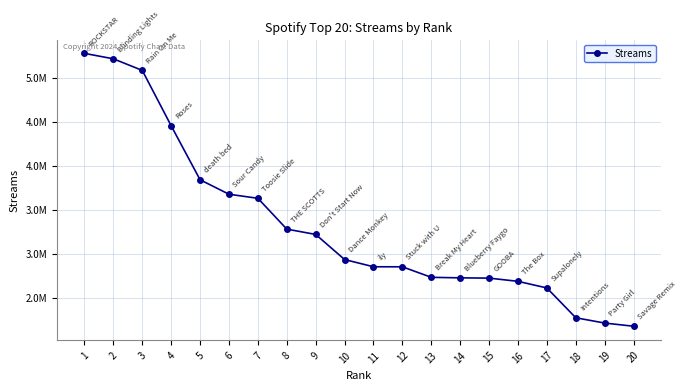

The chart shows a value of 1024011 at 18. True or false?

False